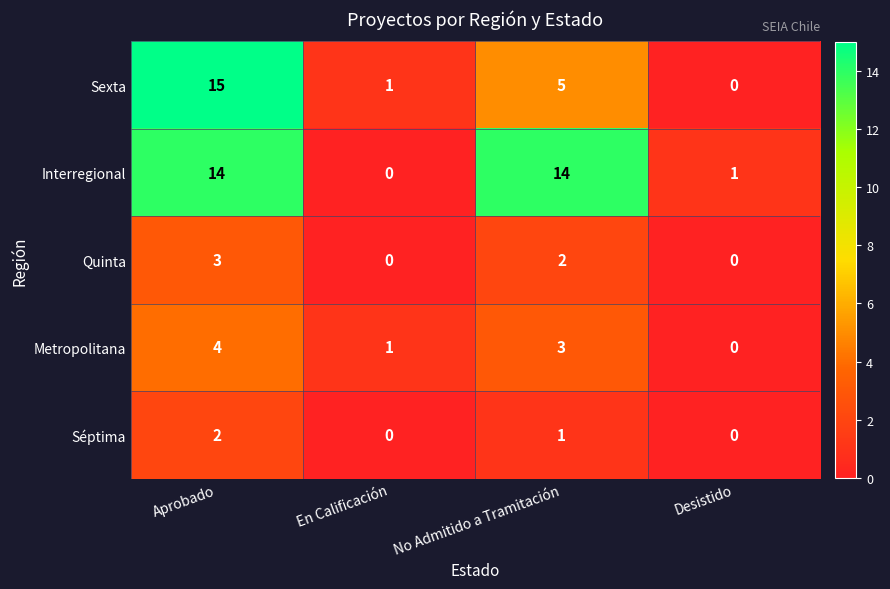

What is the maximum value shown in the chart?

15